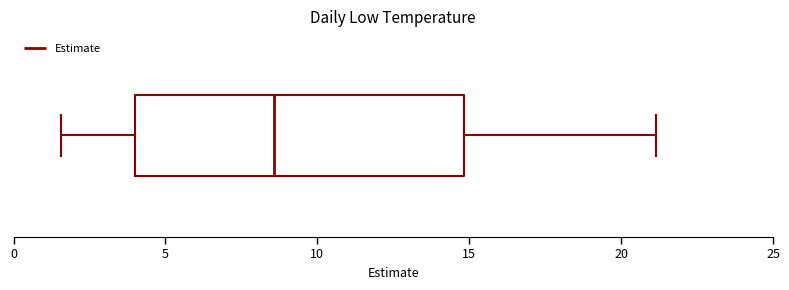

Transcribe this box plot: give where the median line is, the range the box spans, and where the two whiskers end, as read against the x-axis. The values are not printed on the chart, so give them approximately, as read against the axis.

median 8.5, box 4.0 to 15.0, whiskers 1.5 to 21.0